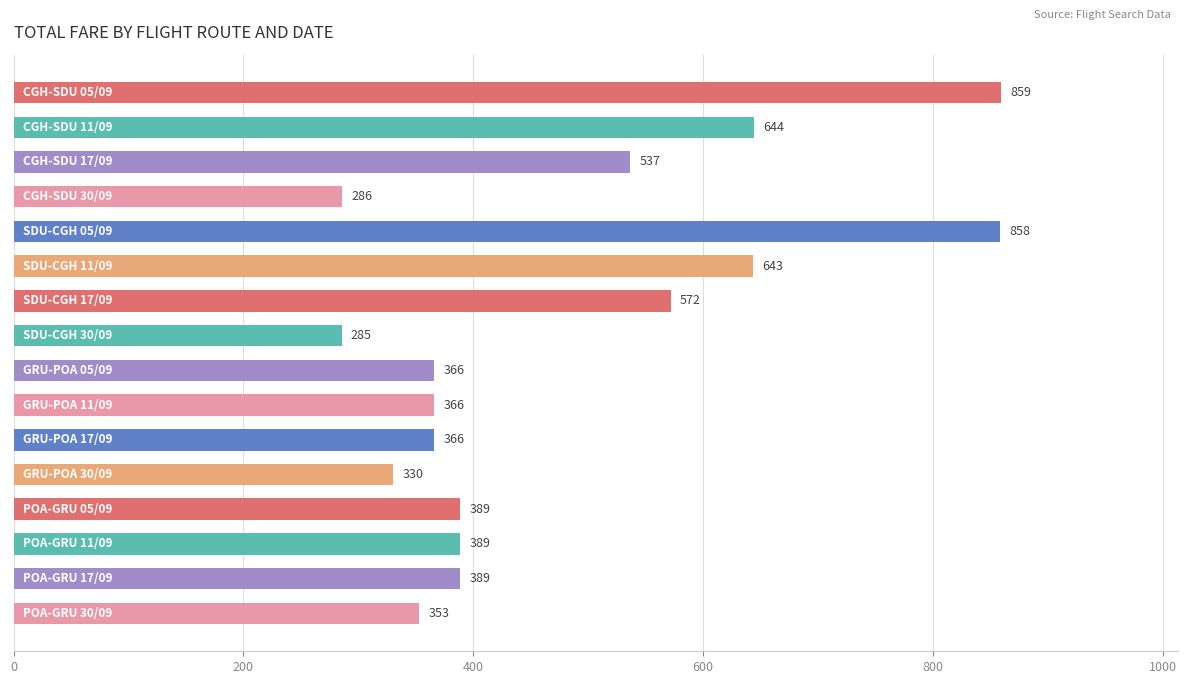

What is the sum of all values?

7632.7